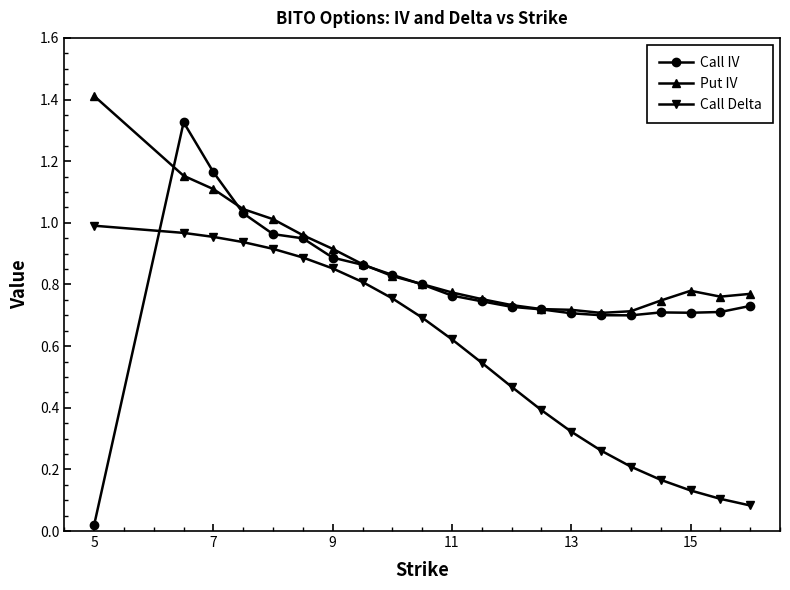

List the series in order of their overall mean, lowest first.

Call Delta, Call IV, Put IV